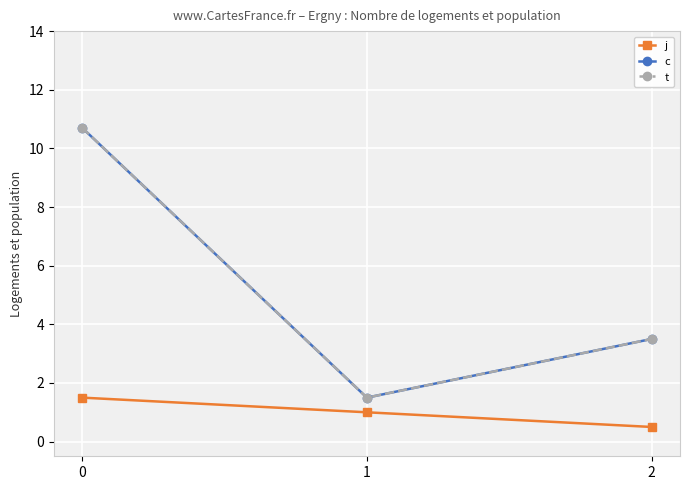

Does the chart have visible grid lines?

Yes